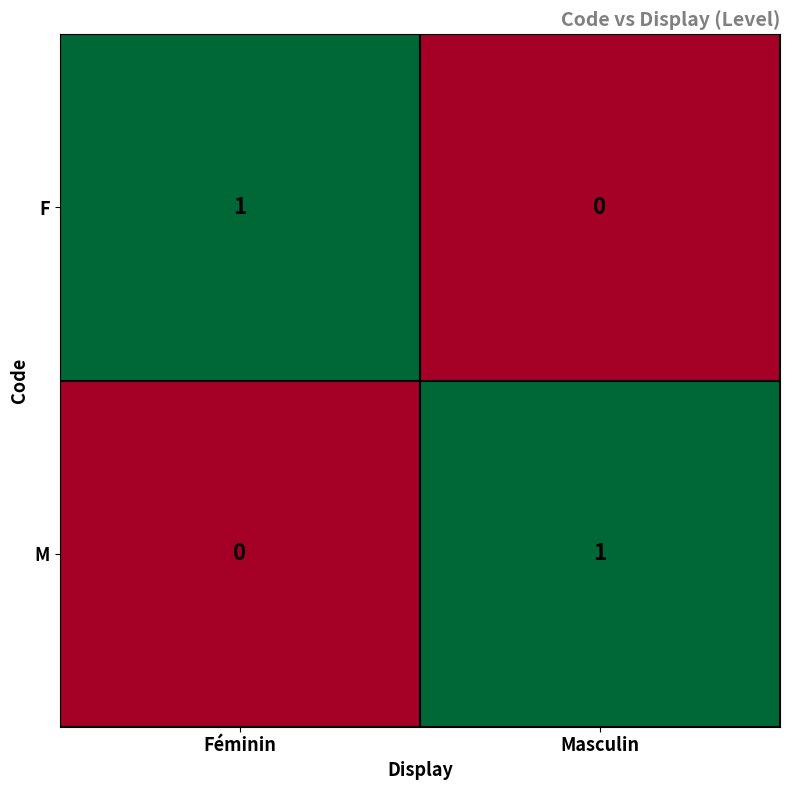

At which label is F closest to 0?

Masculin